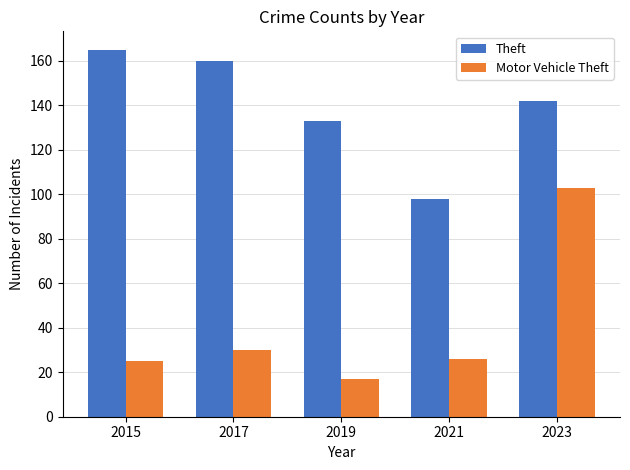

What is the difference between the maximum and minimum values in the Theft series?

67